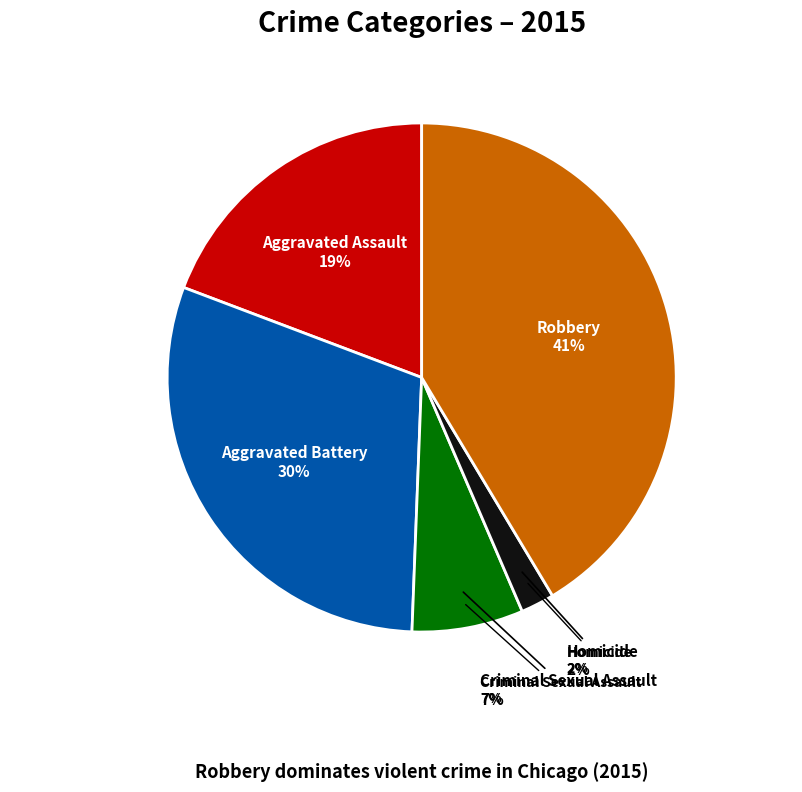

Between Aggravated Battery and Criminal Sexual Assault, which is larger?

Aggravated Battery